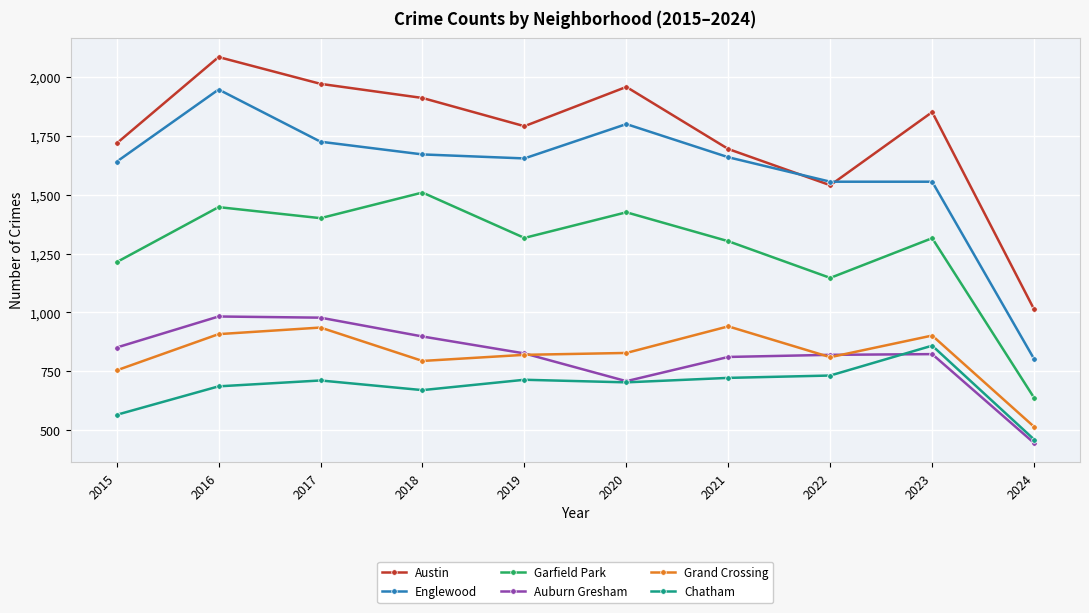

Which series has the largest total across all categories?

Austin